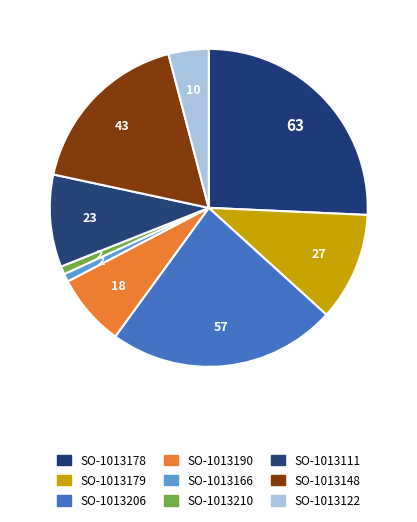

What is the change in value from SO-1013206 to SO-1013111?

-34